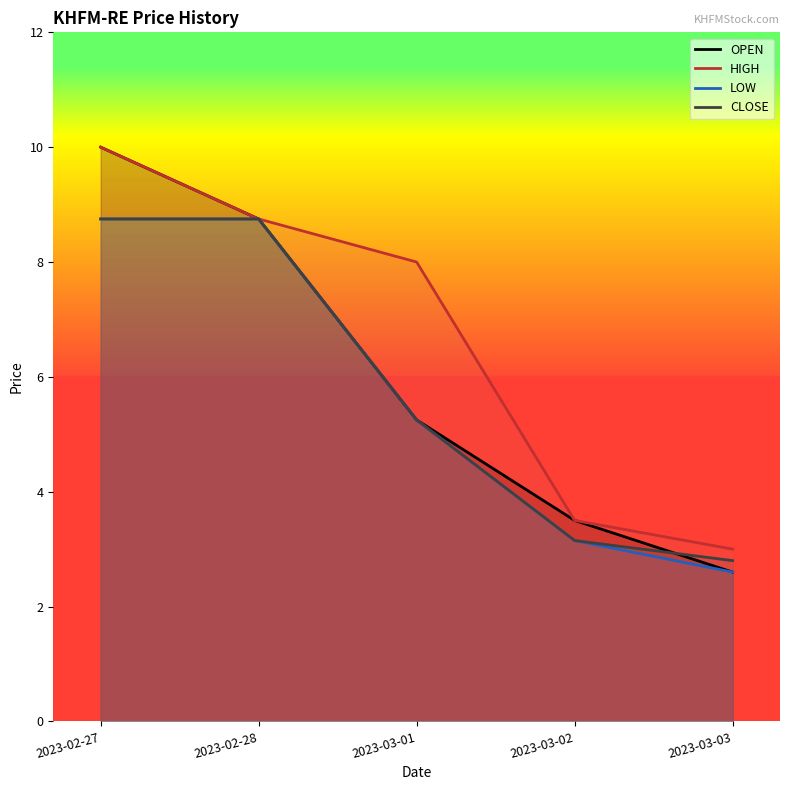

What is the label of the 5th point from the left?

2023-03-03